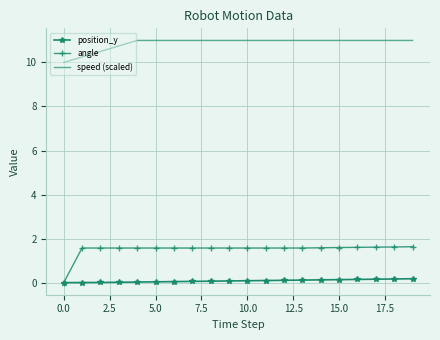

Rank the series by their maximum value, from lowest to highest.

position_y, angle, speed (scaled)